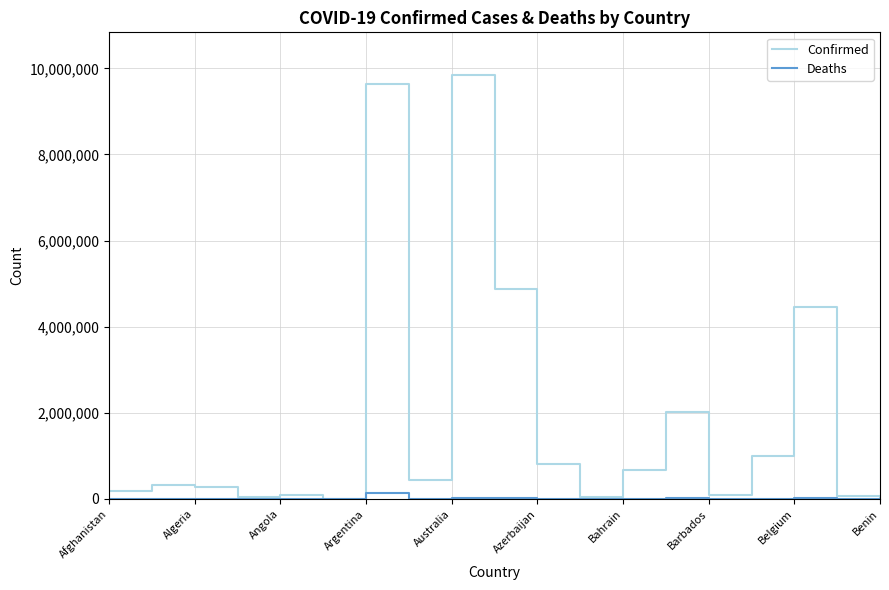

Reading left to right, what are all the values shown in this chart?

Confirmed: 189710	322837	269381	45899	102636	8851	9633732	430361	9851006	4885051	806472	36936	668047	2009434	98277	994037	4460582	67777	27316
Deaths: 7759	3573	6878	154	1917	144	129566	8643	13021	20512	9777	823	1513	29314	525	7118	32410	680	163